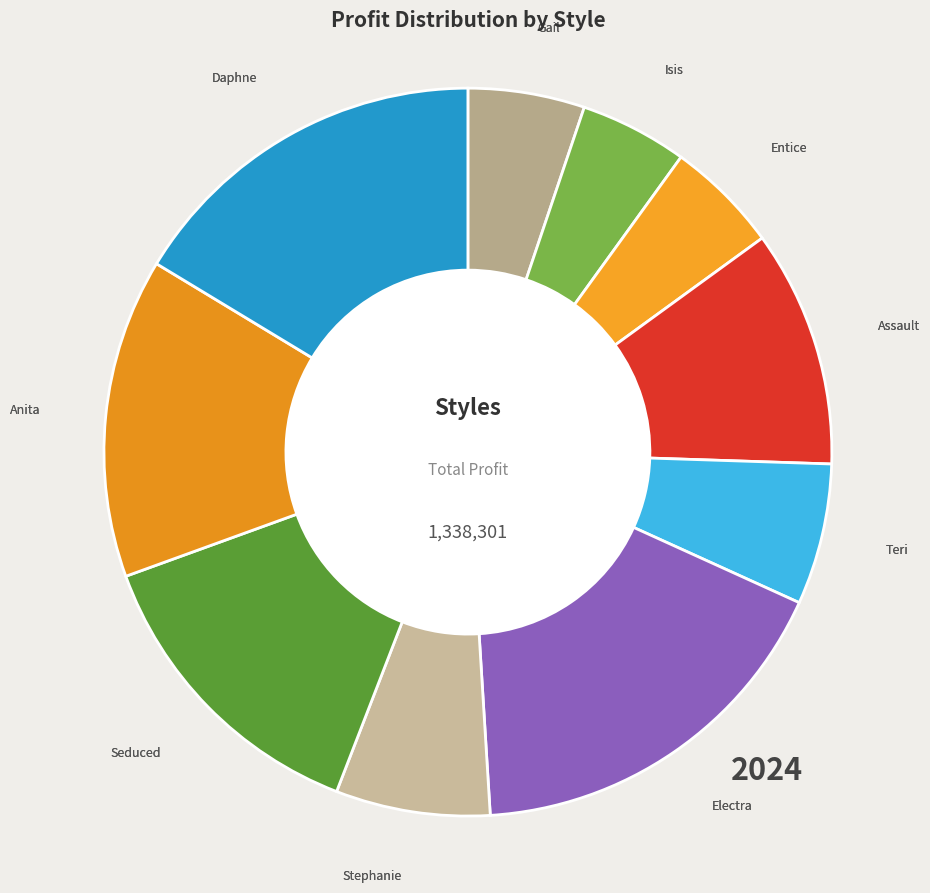

Approximately how many times larger is the value at Electra compared to Teri?

2.7